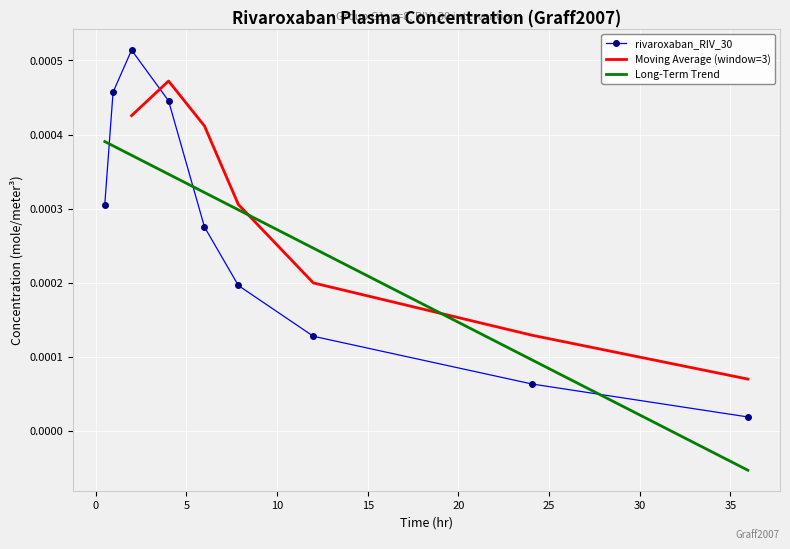

After their last crossing, which series has the higher values: Long-Term Trend or rivaroxaban_RIV_30?

rivaroxaban_RIV_30